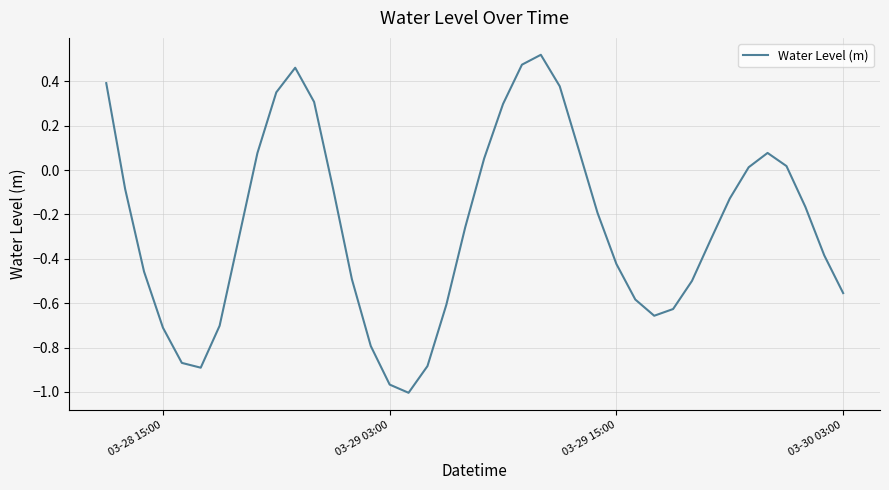

What is the difference between the maximum and minimum values?

1.5